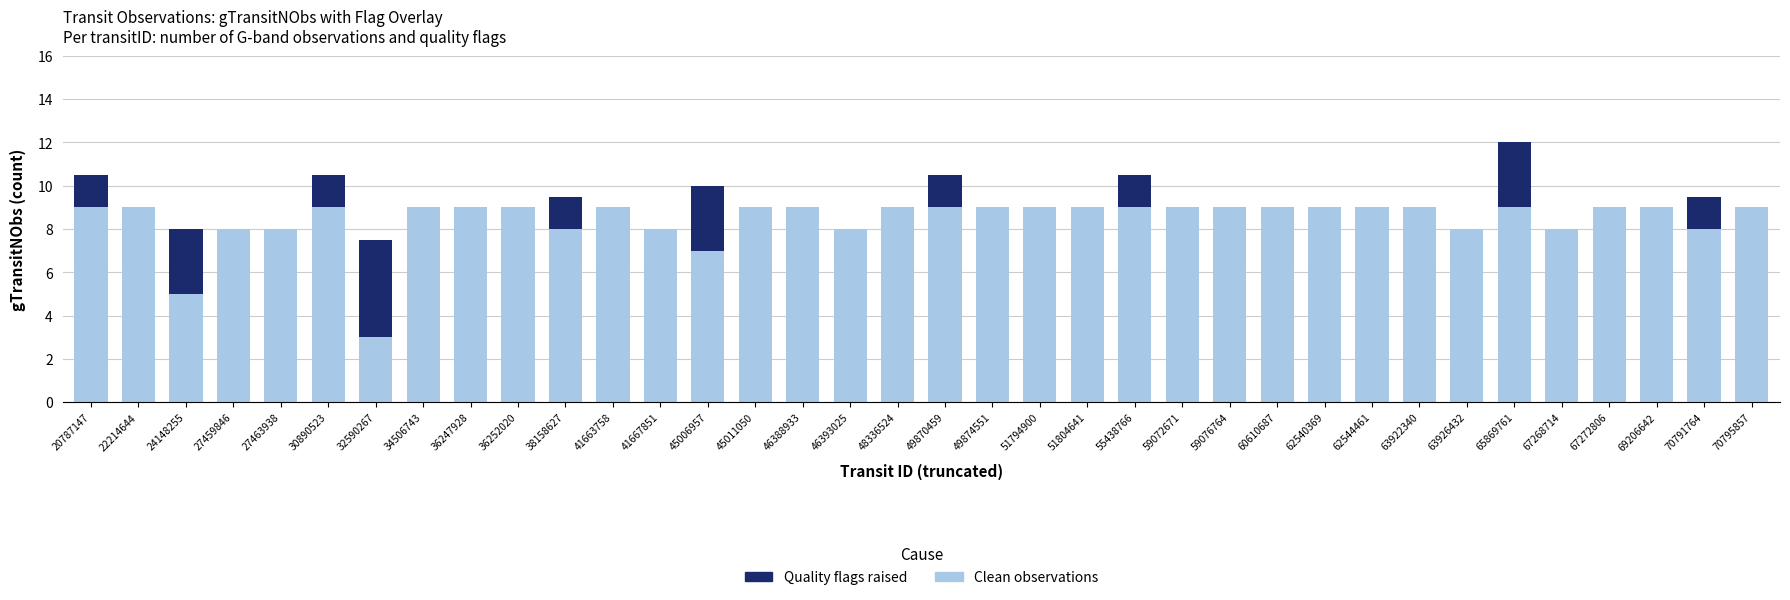

Are the bars horizontal?

No